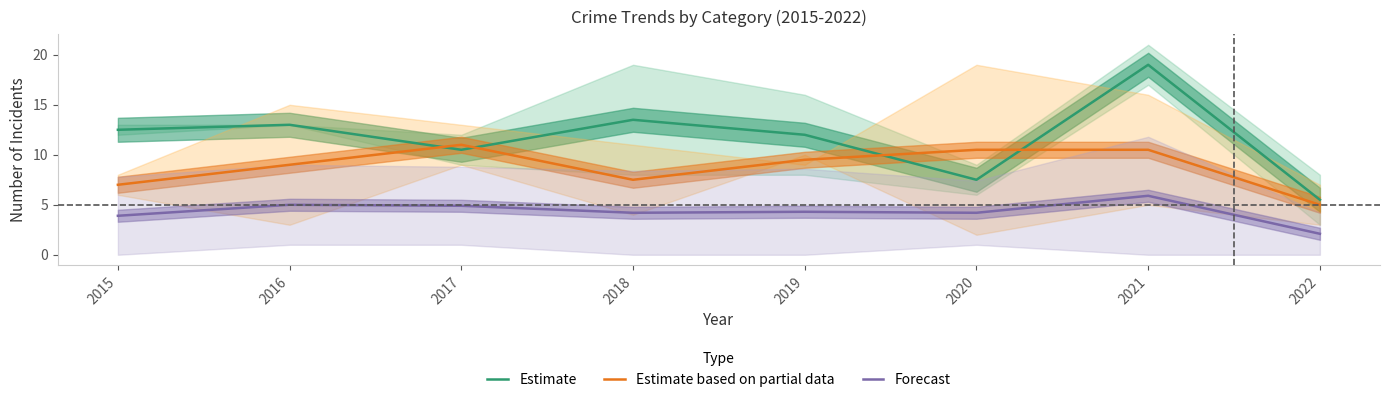

What is the value of the Estimate point at the 1st from the left?

12.5